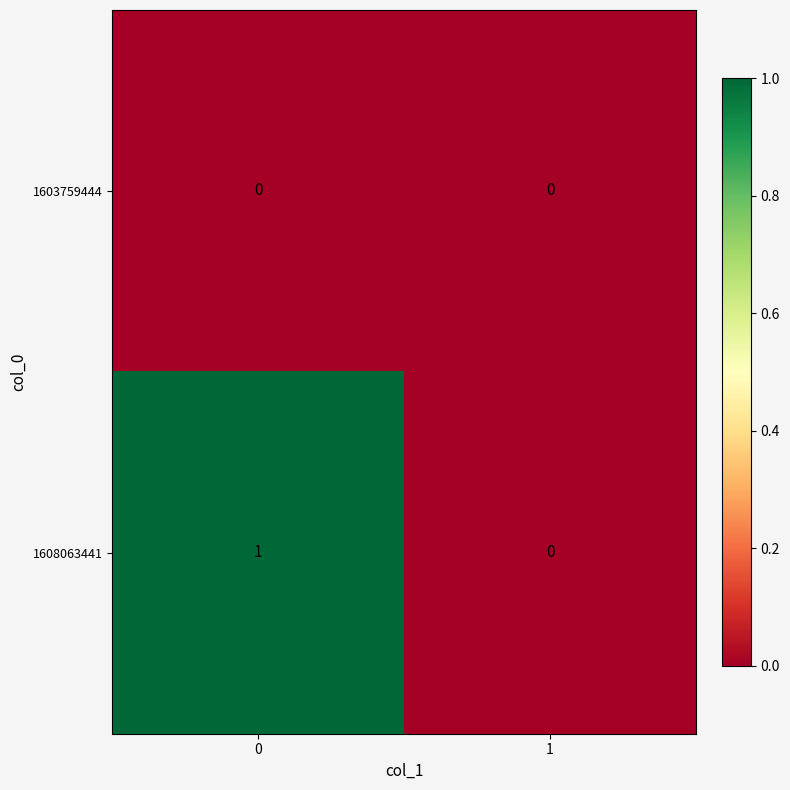

Which series has the largest total across all categories?

1608063441